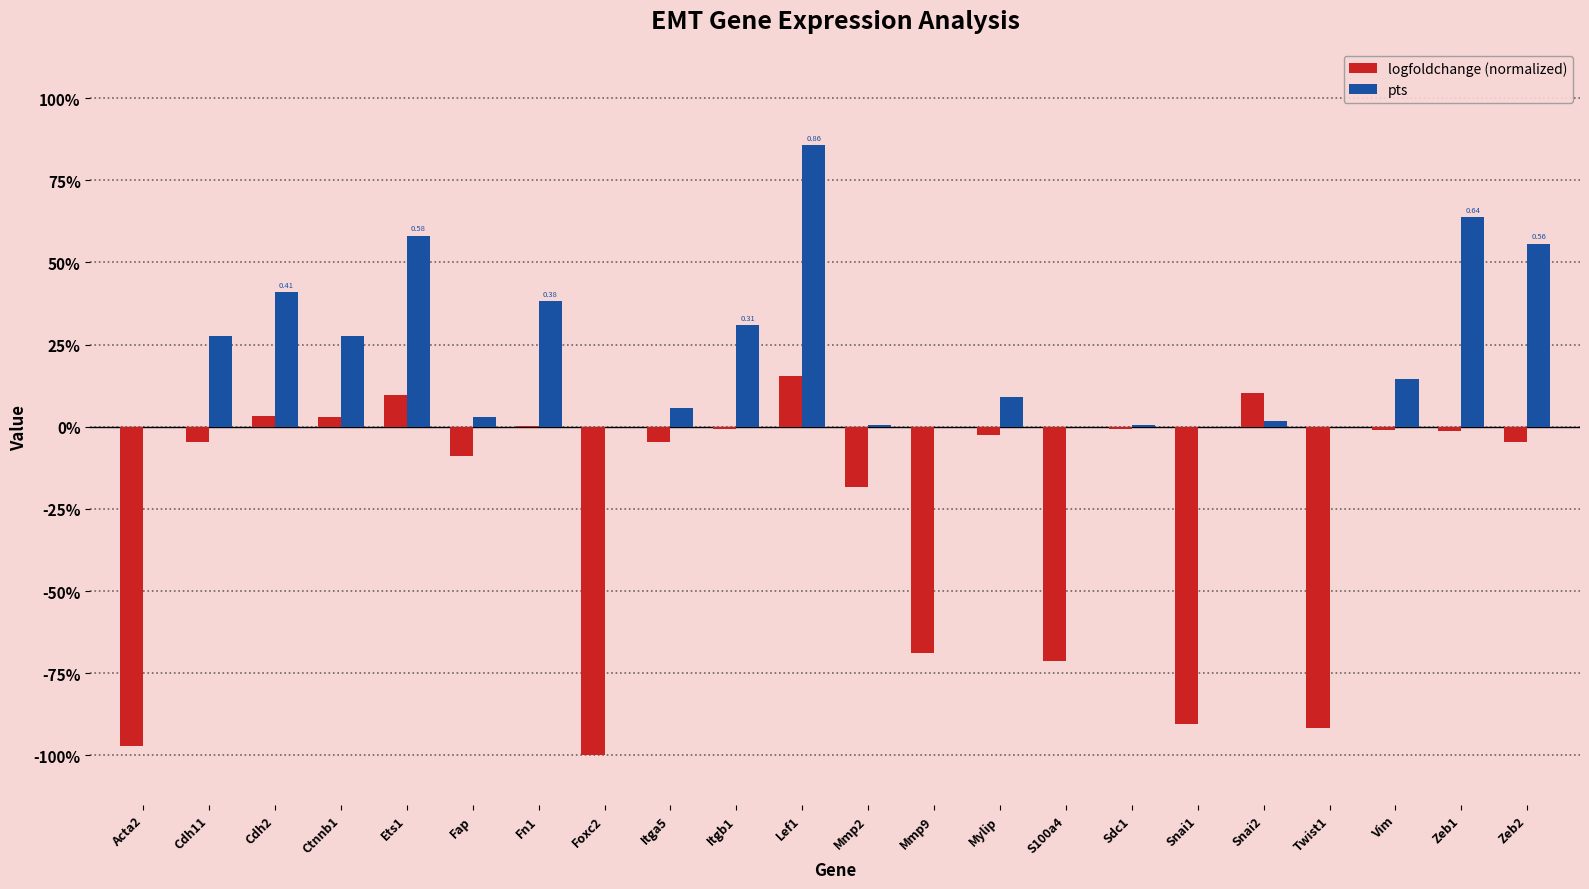

Are the bars grouped side by side (vs. stacked)?

Yes